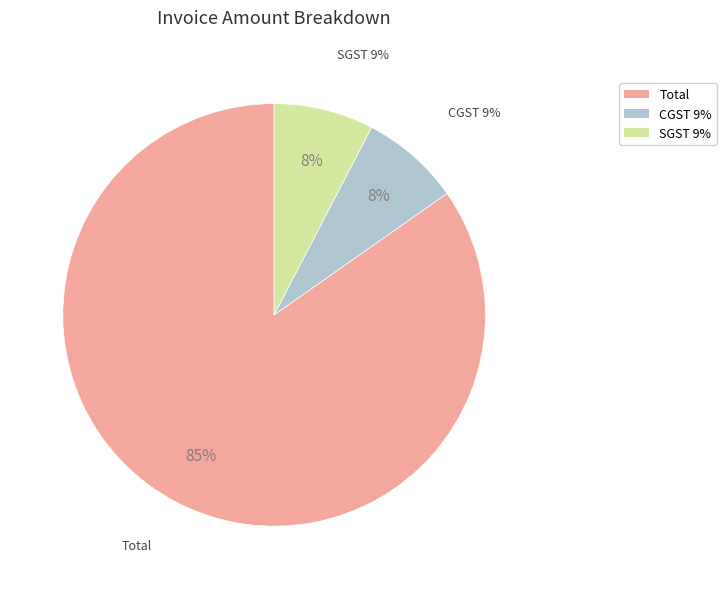

The Total slice represents 79% of the pie. True or false?

False